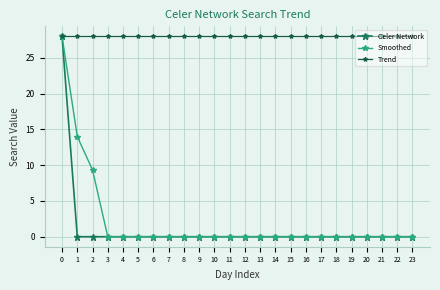

Reading left to right, what are all the values shown in this chart?

Celer Network: 0=28.0	1=0.0	2=0.0	3=0.0	4=0.0	5=0.0	6=0.0	7=0.0	8=0.0	9=0.0	10=0.0	11=0.0	12=0.0	13=0.0	14=0.0	15=0.0	16=0.0	17=0.0	18=0.0	19=0.0	20=0.0	21=0.0	22=0.0	23=0.0
Smoothed: 0=28.0	1=14.0	2=9.3	3=0.0	4=0.0	5=0.0	6=0.0	7=0.0	8=0.0	9=0.0	10=0.0	11=0.0	12=0.0	13=0.0	14=0.0	15=0.0	16=0.0	17=0.0	18=0.0	19=0.0	20=0.0	21=0.0	22=0.0	23=0.0
Trend: 0=28.0	1=28.0	2=28.0	3=28.0	4=28.0	5=28.0	6=28.0	7=28.0	8=28.0	9=28.0	10=28.0	11=28.0	12=28.0	13=28.0	14=28.0	15=28.0	16=28.0	17=28.0	18=28.0	19=28.0	20=28.0	21=28.0	22=28.0	23=28.0